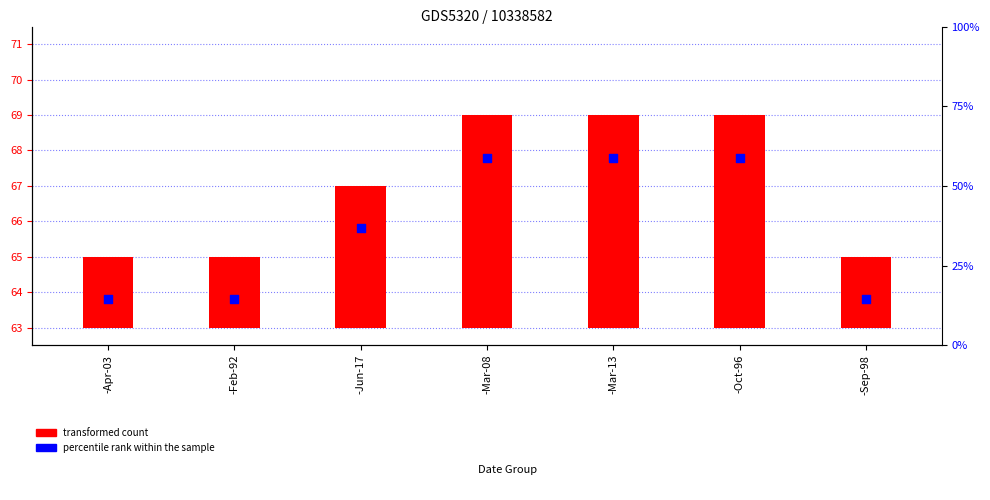

Which series has the widest spread of Y values?

transformed count